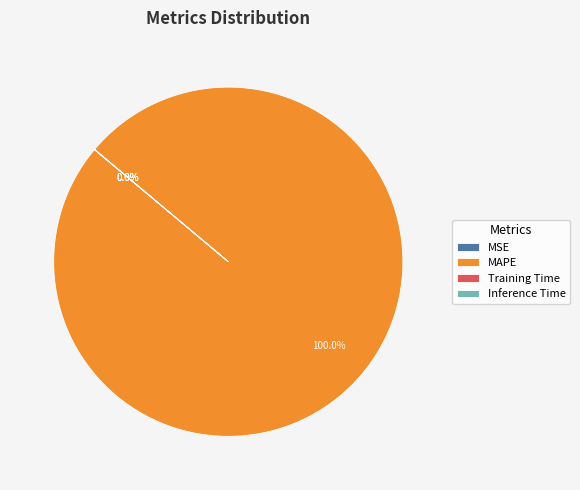

Which slice represents more than half of the pie?

MAPE